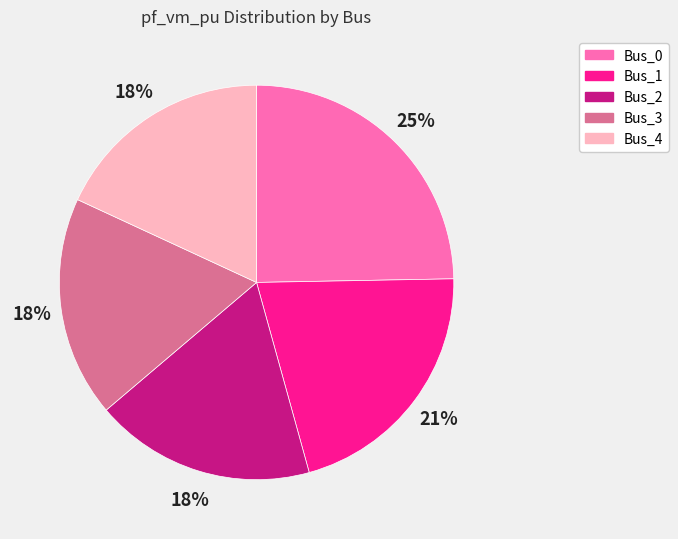

To the nearest percent, what is the average slice percentage?

20%